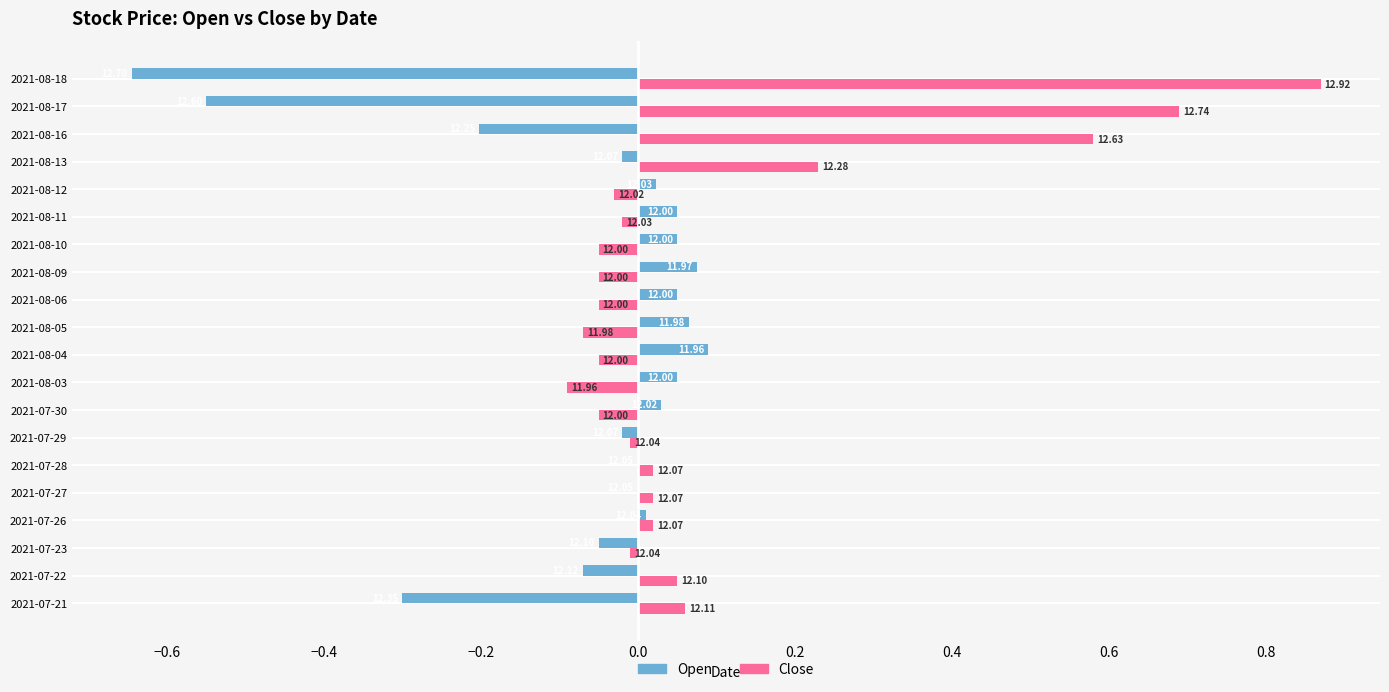

Reading right to left, what are all the values shown in this chart?

Open: -0.6	-0.5	-0.2	-0.0	0.0	0.1	0.1	0.1	0.1	0.1	0.1	0.1	0.0	-0.0	0.0	0.0	0.0	-0.0	-0.1	-0.3
Close: 0.9	0.7	0.6	0.2	-0.0	-0.0	-0.1	-0.1	-0.1	-0.1	-0.1	-0.1	-0.1	-0.0	0.0	0.0	0.0	-0.0	0.0	0.1